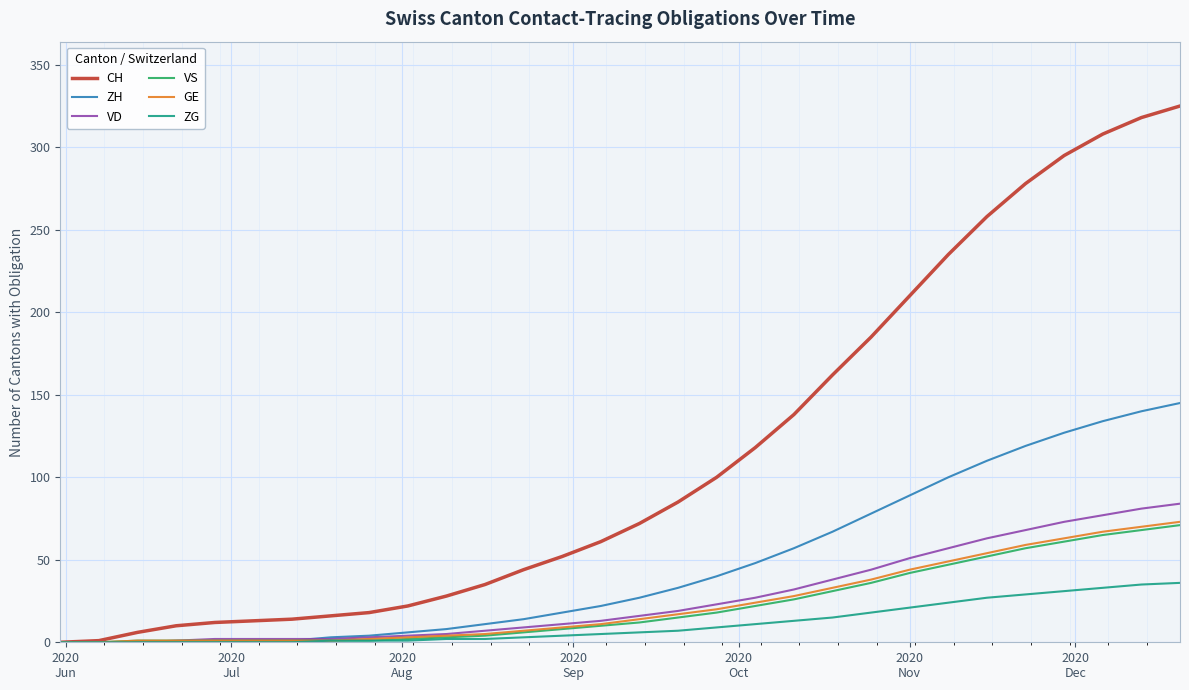

Which series has the largest total across all categories?

CH